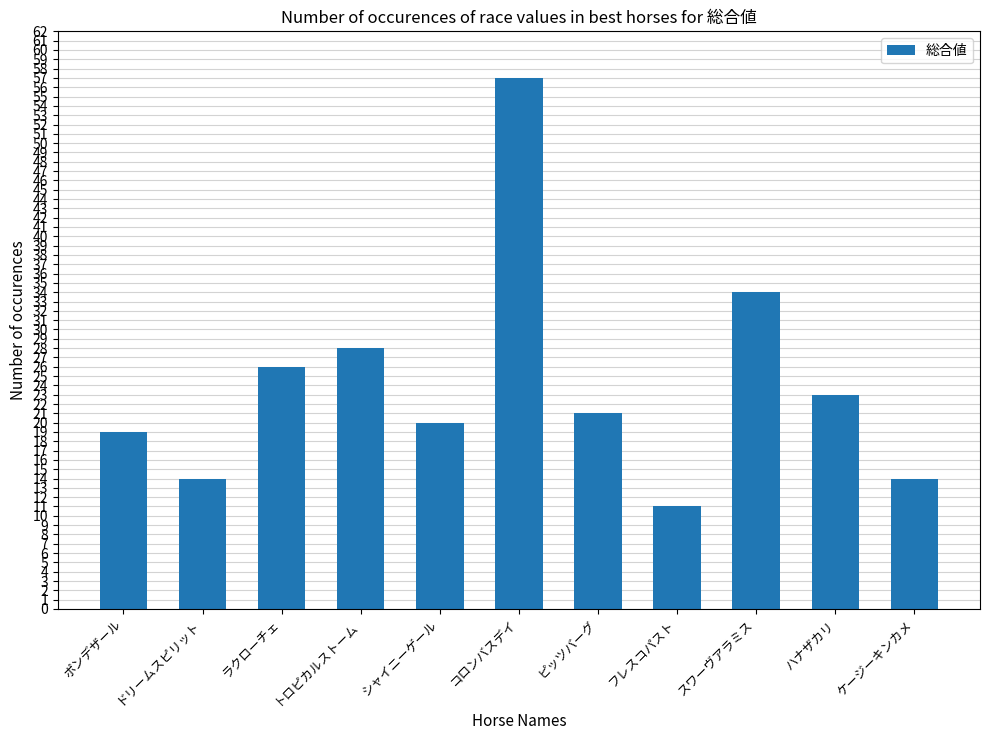

What position from the left is ピッツバーグ?

7